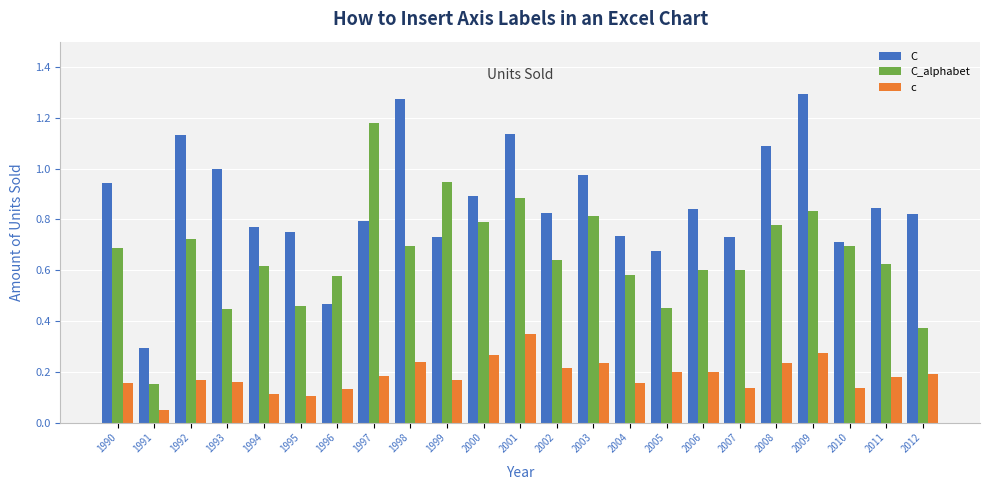

What is the sum of all C_alphabet values?

15.2